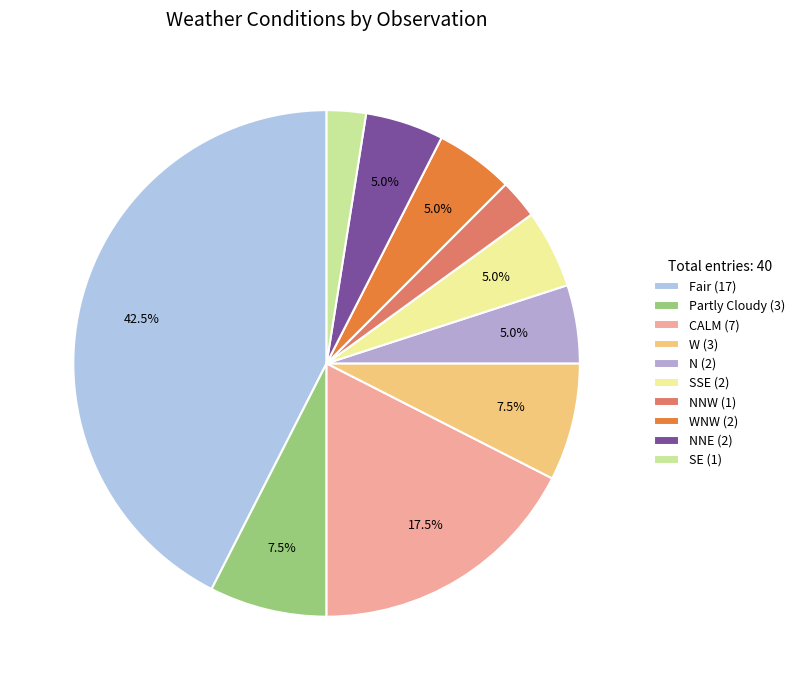

How many slices are in this pie chart?

10